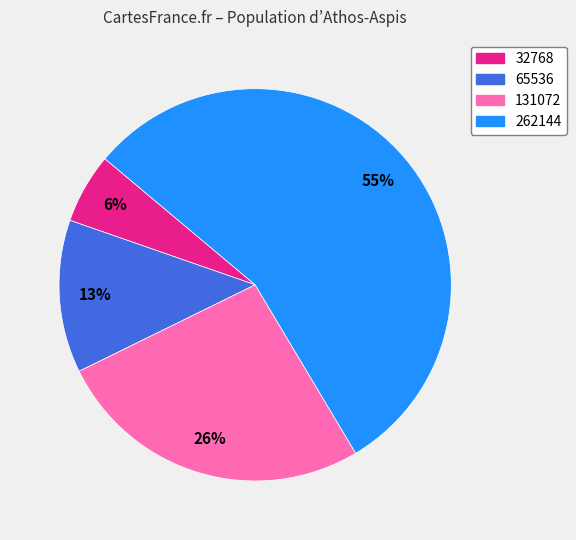

How many slices are in this pie chart?

4